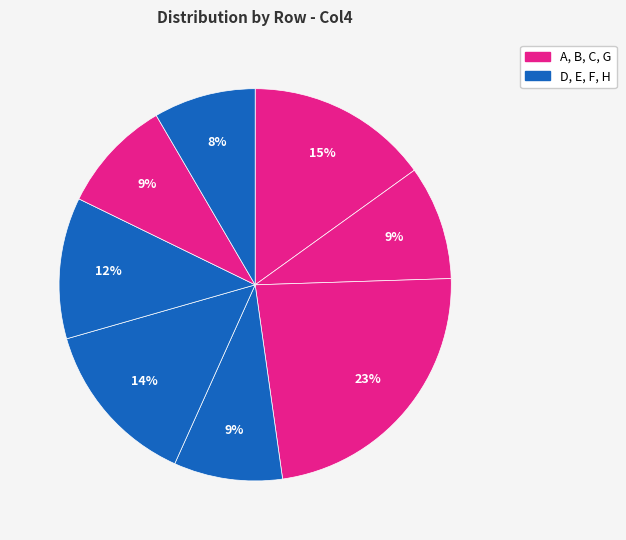

Count the number of slices in the pie.

8